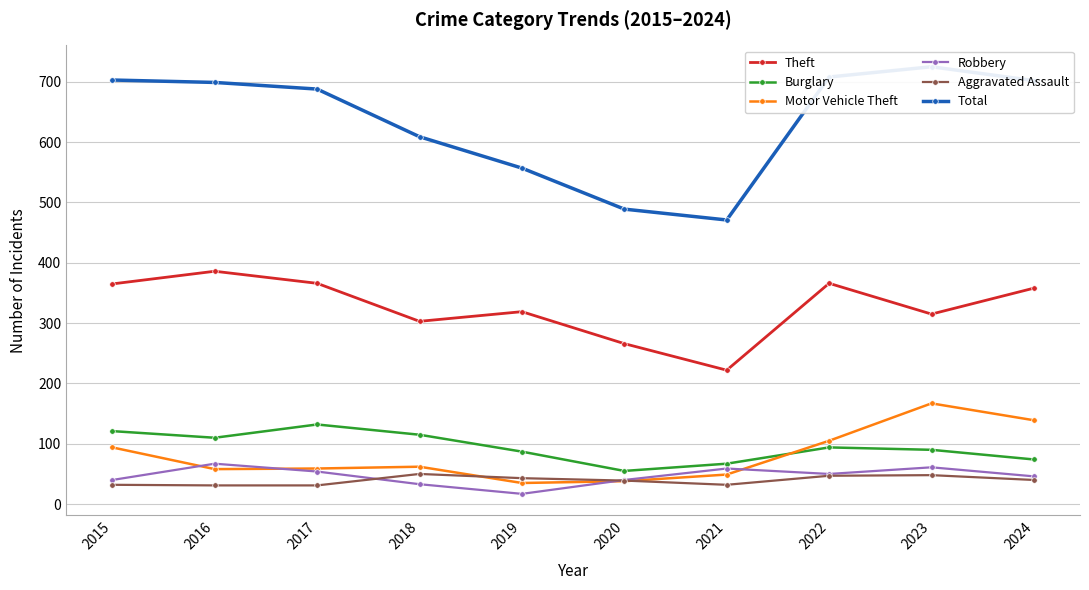

Is this an area chart (filled region under the line)?

No